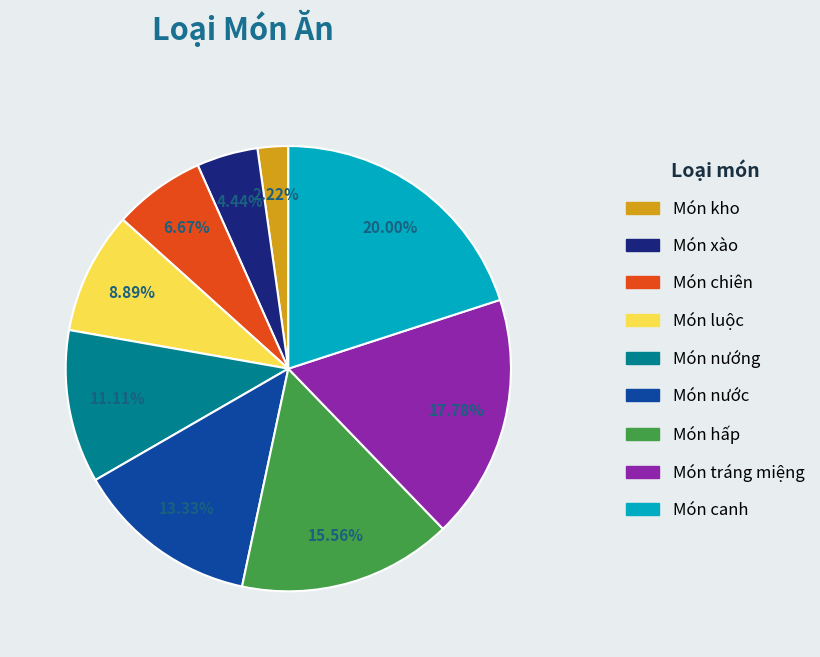

Which slice is the largest?

Món canh